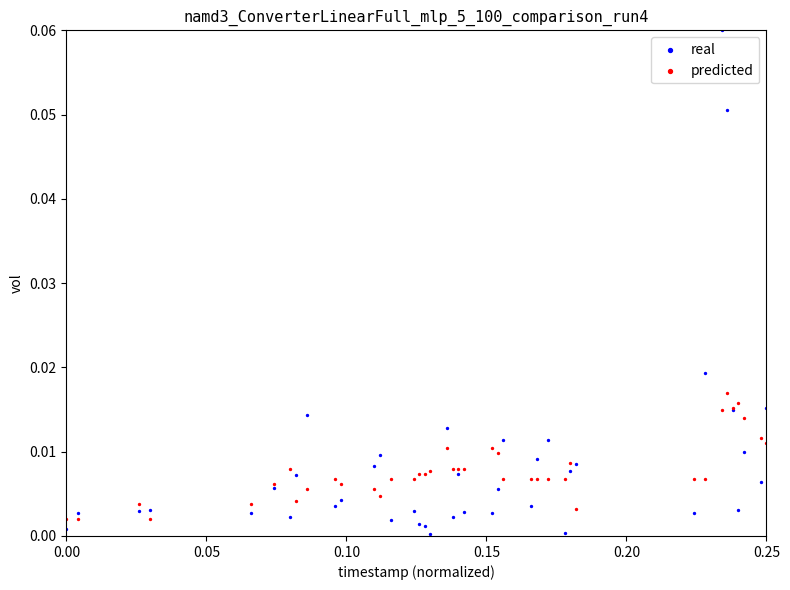

Which series reaches the minimum Y coordinate?

real